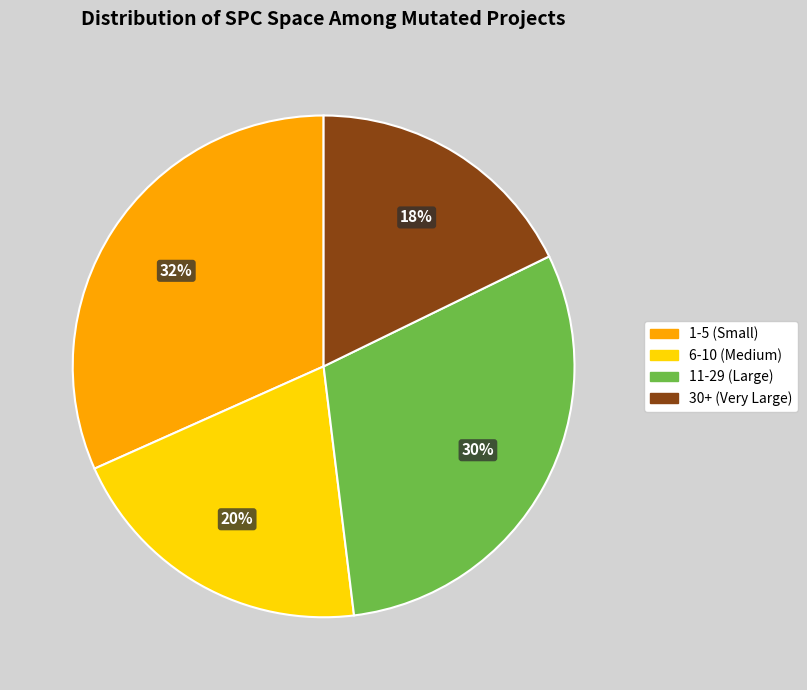

Does any single category account for the majority?

No